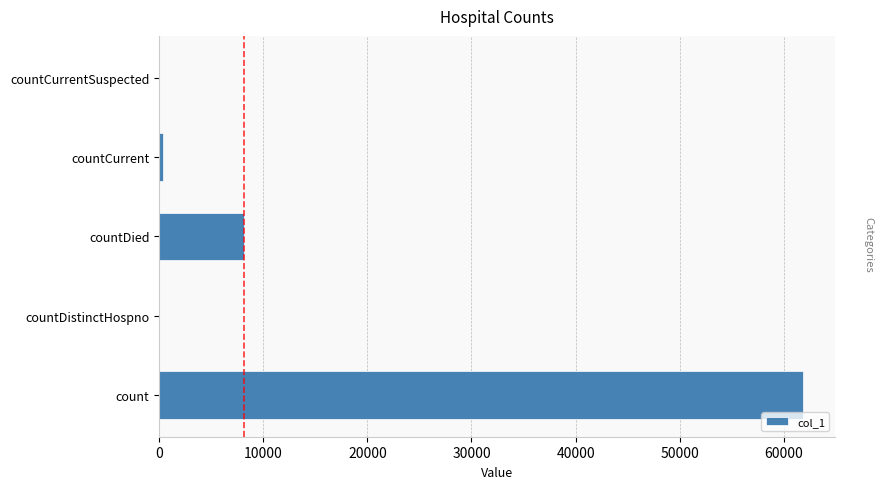

Reading bottom to top, transcribe all the data shown in this chart.

count=61817	countDistinctHospno=0	countDied=8113	countCurrent=356	countCurrentSuspected=0